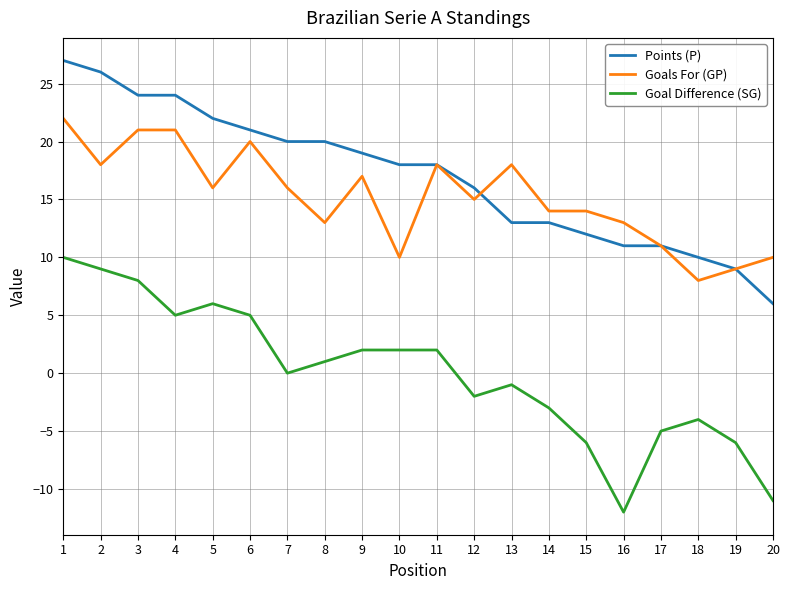

True or false: Goal Difference (SG) and Points (P) cross at least once.

False